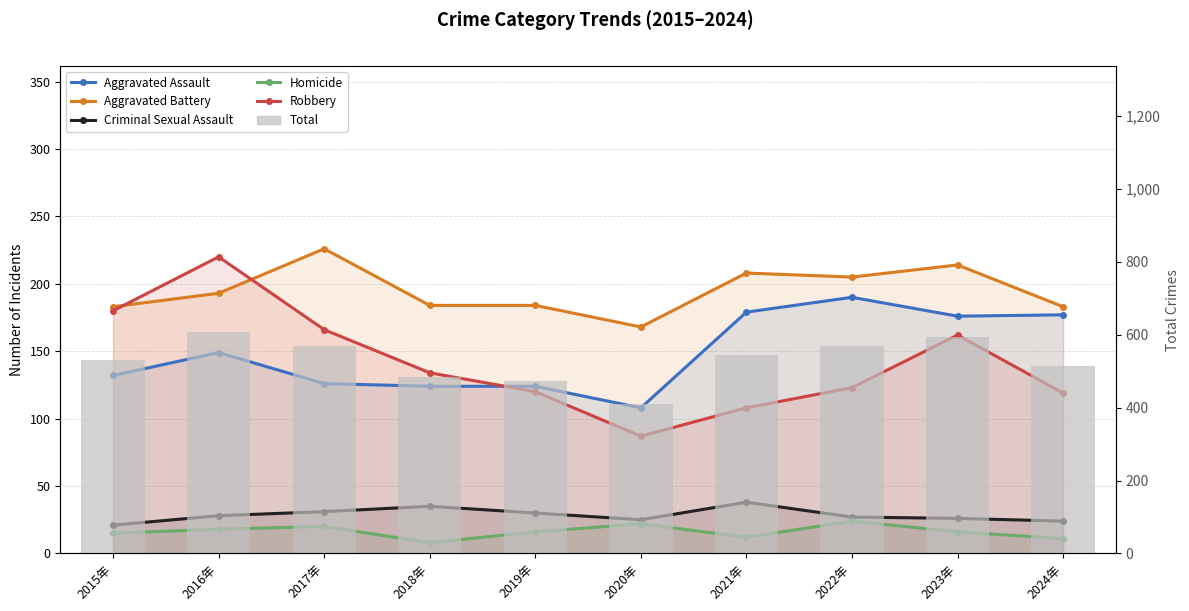

What is the difference between the maximum and minimum values in the Homicide series?

16